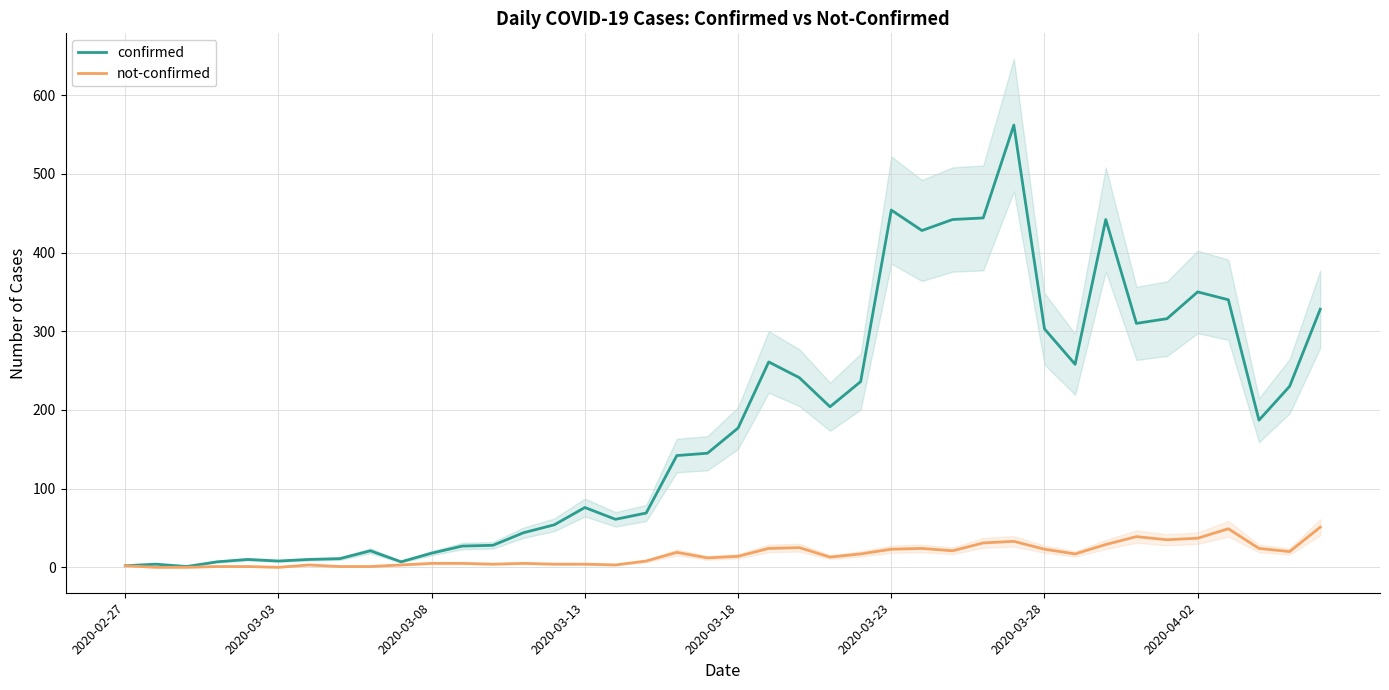

What is the value of the confirmed point at the 38th from the left?

187